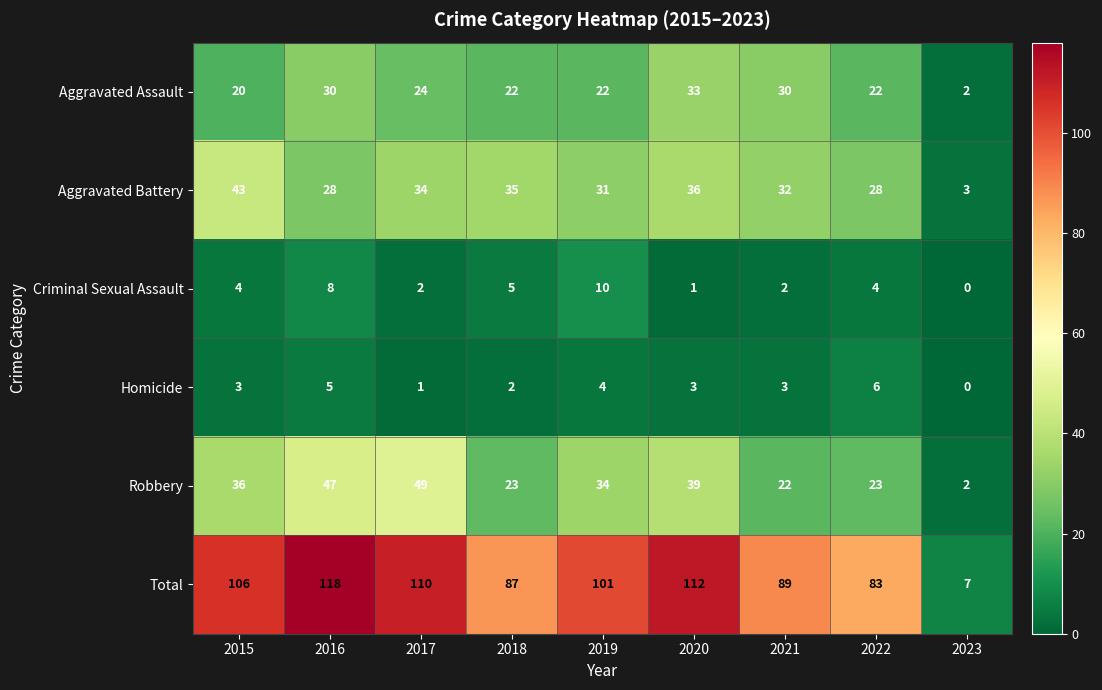

What is the difference between the maximum and minimum values in the Total series?

111